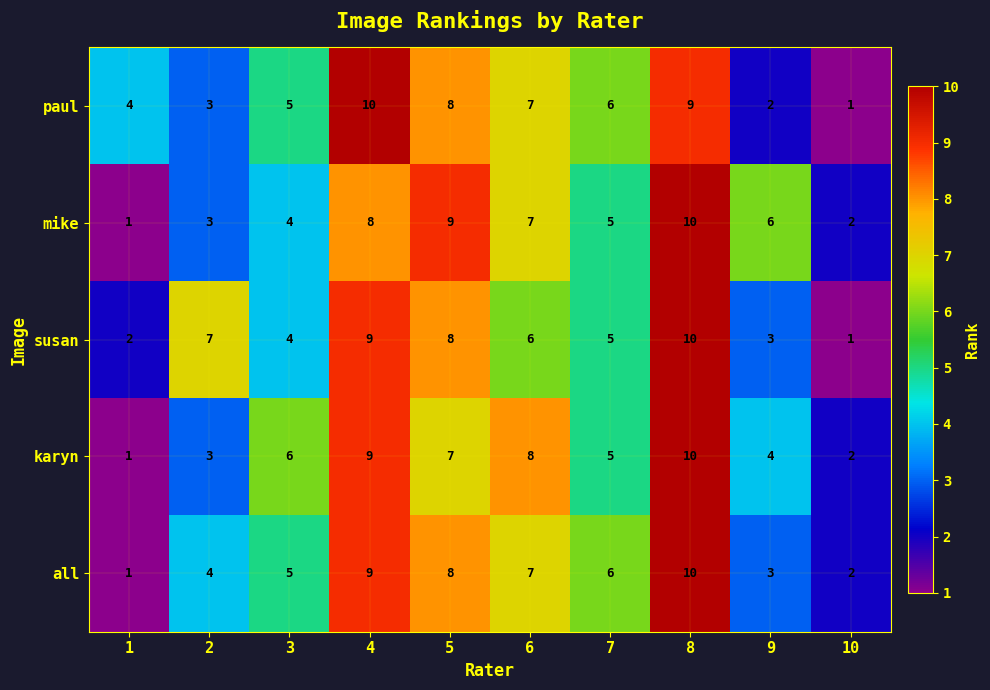

What is the total value across all series at 3?

24